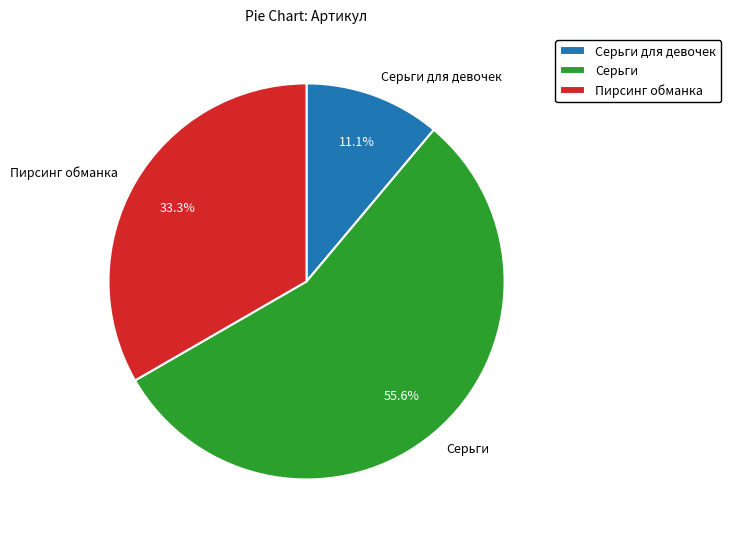

To the nearest percent, what is the average slice percentage?

33%